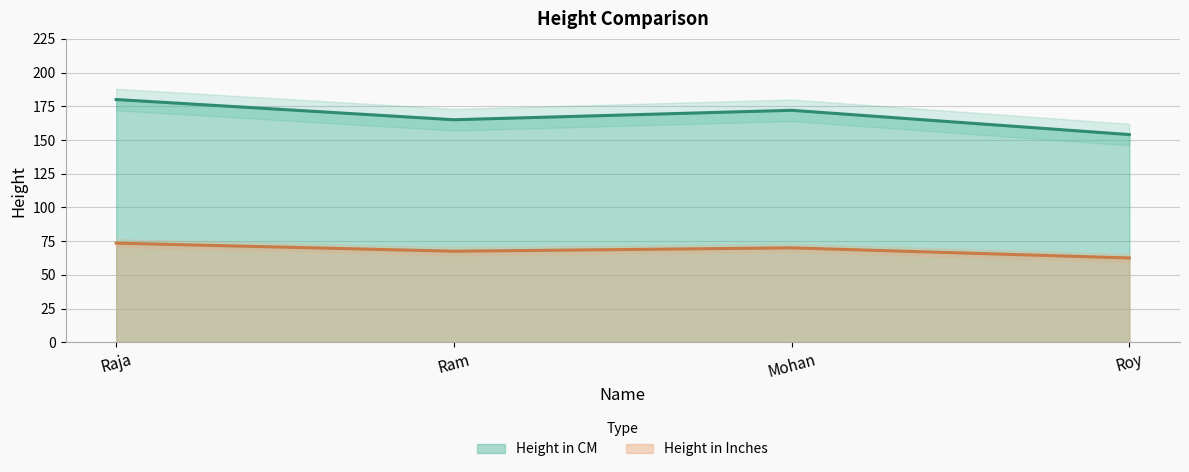

How many lines are shown in the chart?

2